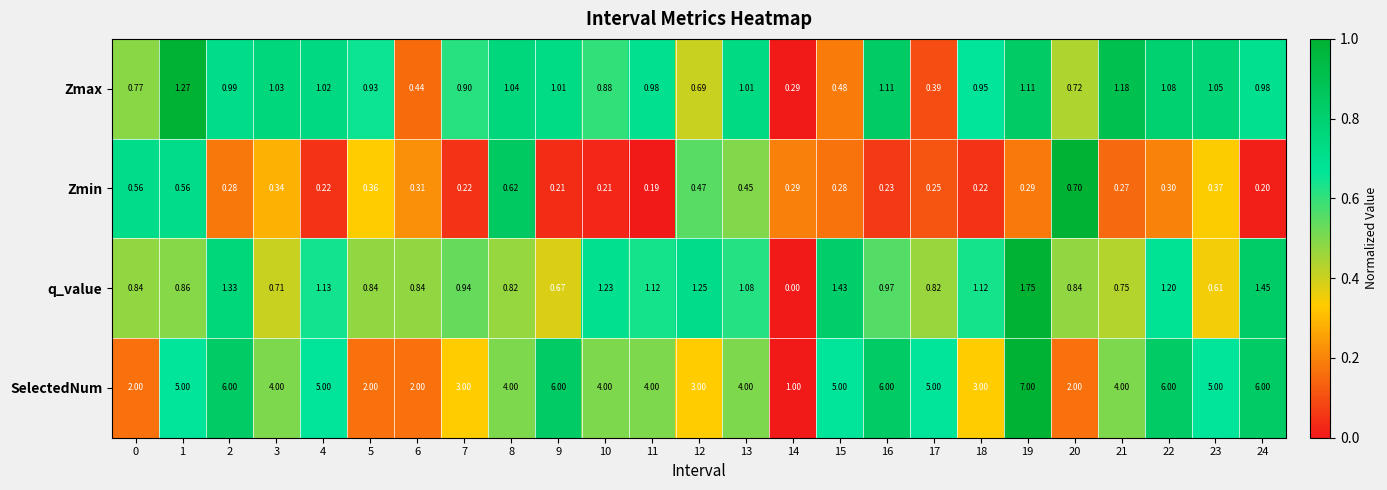

At 1, list the series in order from largest to smallest.

SelectedNum, Zmax, q_value, Zmin